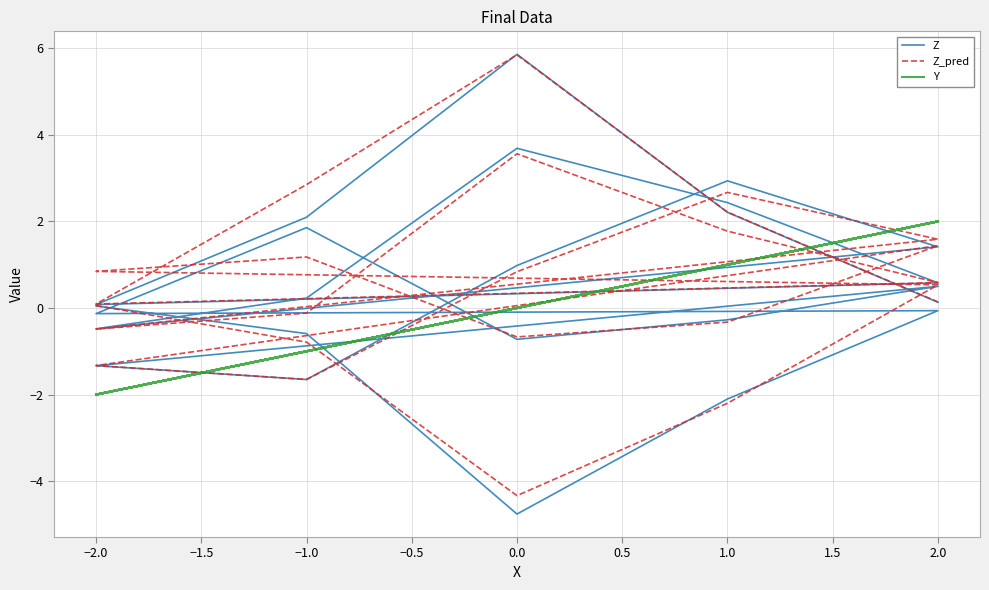

What are all the series names shown in the legend?

Z, Z_pred, Y